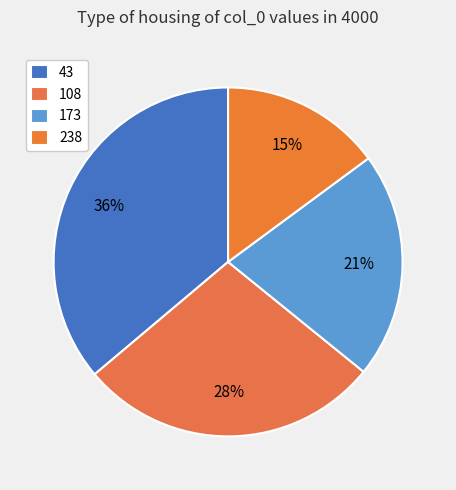

How many slices are in this pie chart?

4